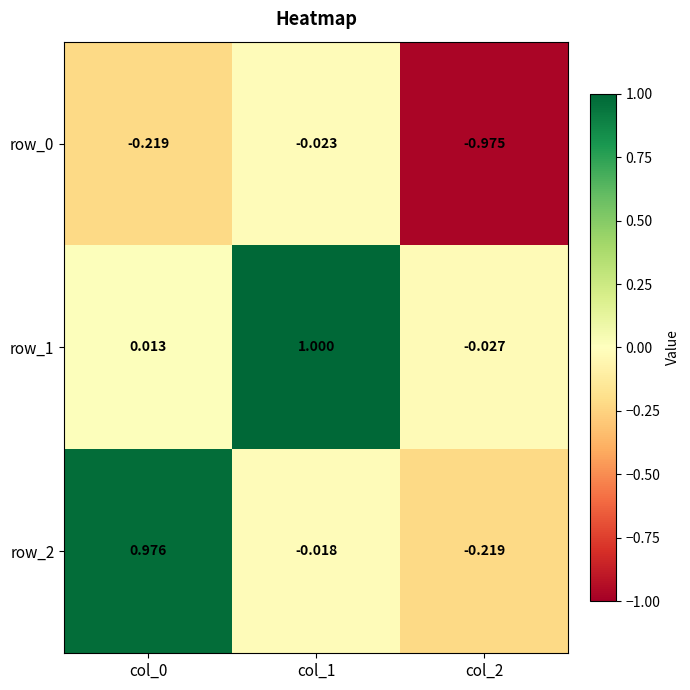

How many categories are shown in the chart?

3